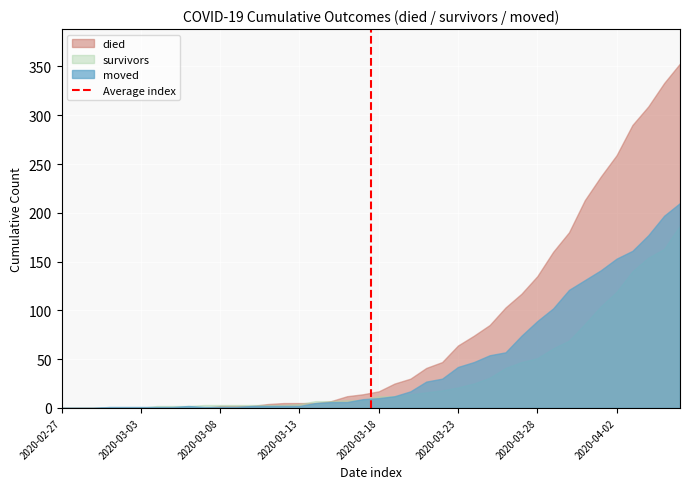

What is the maximum value shown in the chart?

353